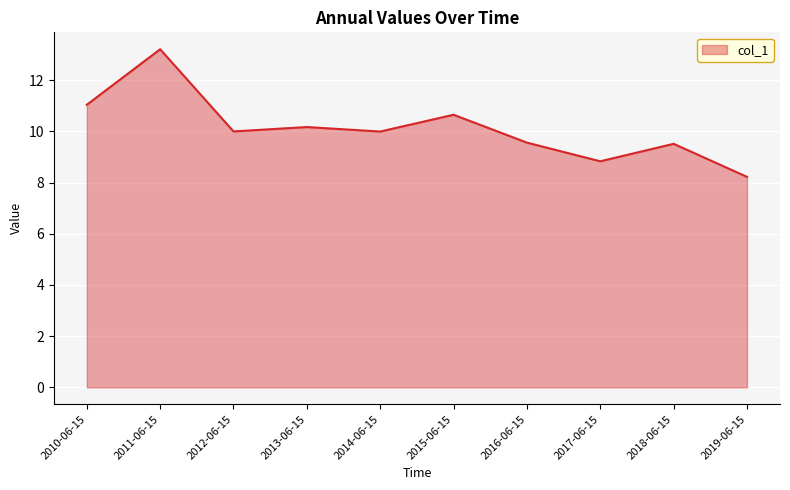

Count the number of data series in this chart.

1